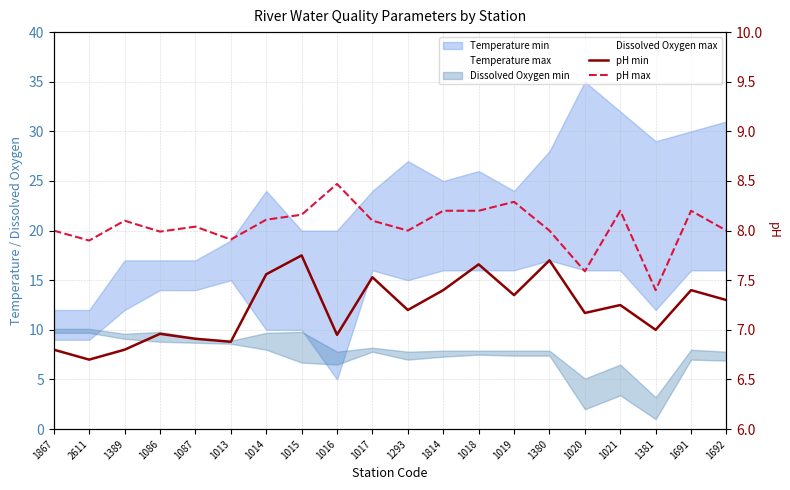

Where is the first local maximum for pH max?

1389